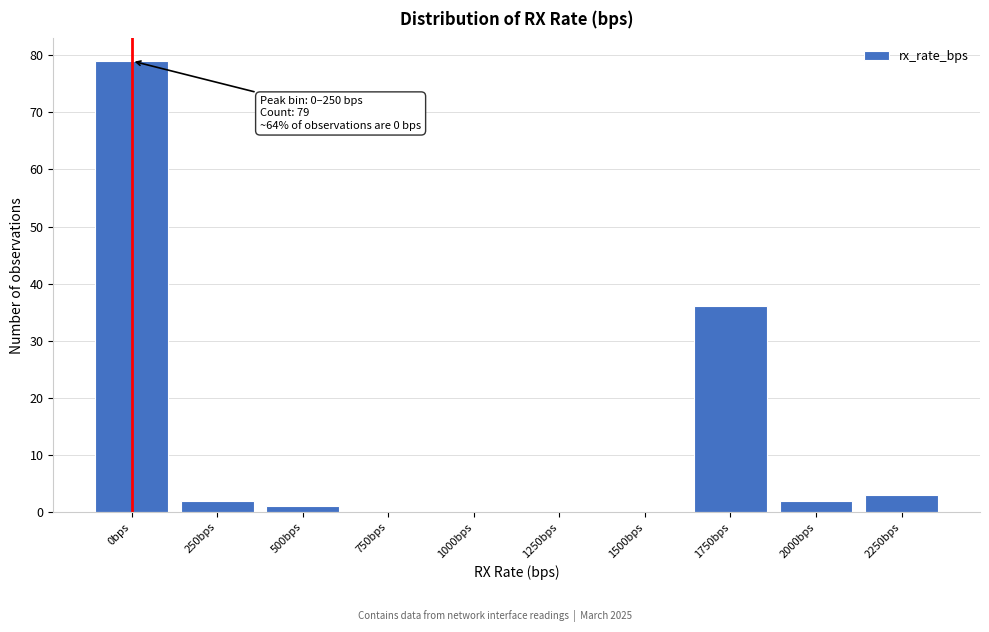

Reading left to right, extract all data points from this chart.

0bps=79	250bps=2	500bps=1	750bps=0	1000bps=0	1250bps=0	1500bps=0	1750bps=36	2000bps=2	2250bps=3